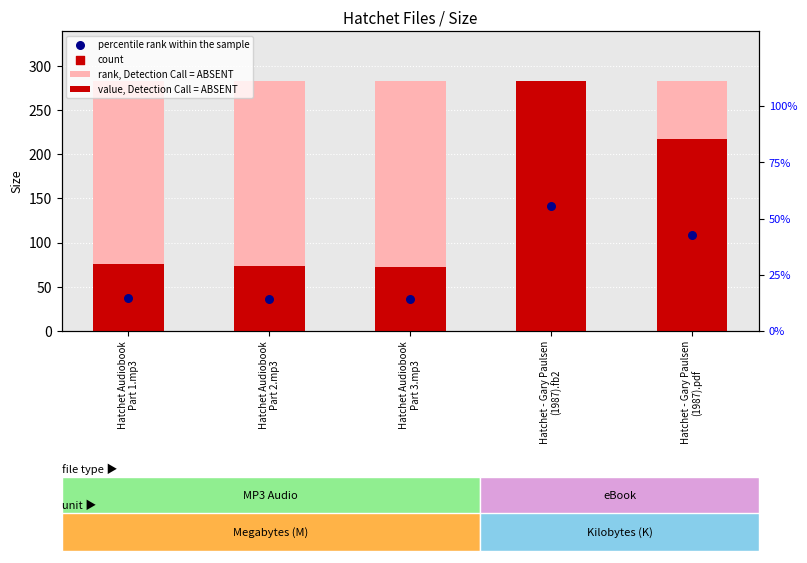

At which category is the sum across all series the highest?

Hatchet - Gary Paulsen
(1987).fb2